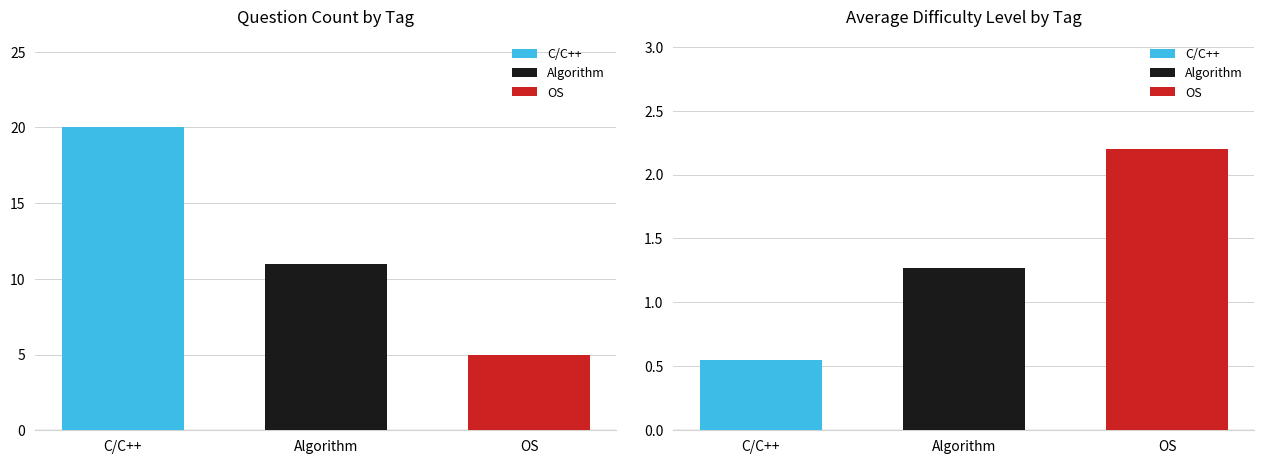

The value of Count at OS is 2.8. True or false?

False